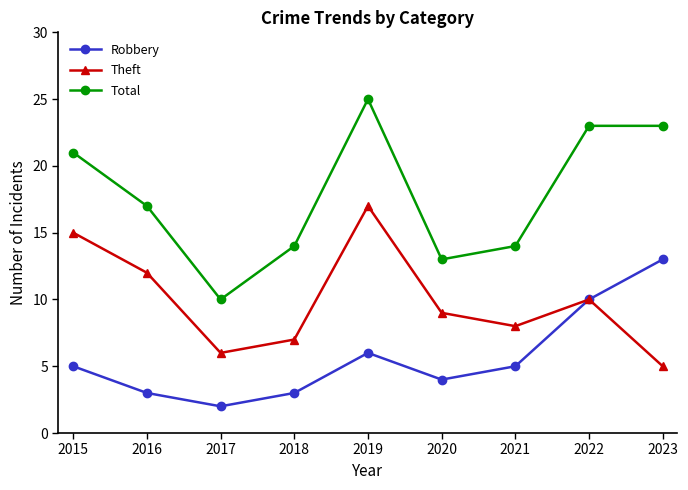

What is the sum of all Robbery values?

51